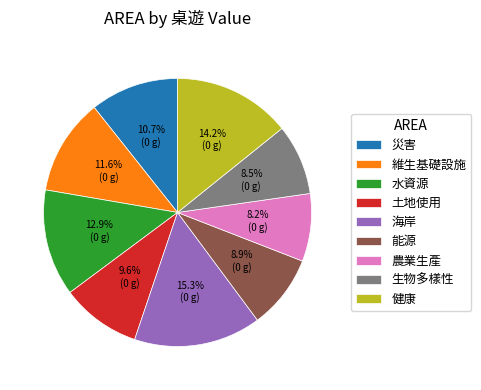

How many segments does this pie chart have?

9